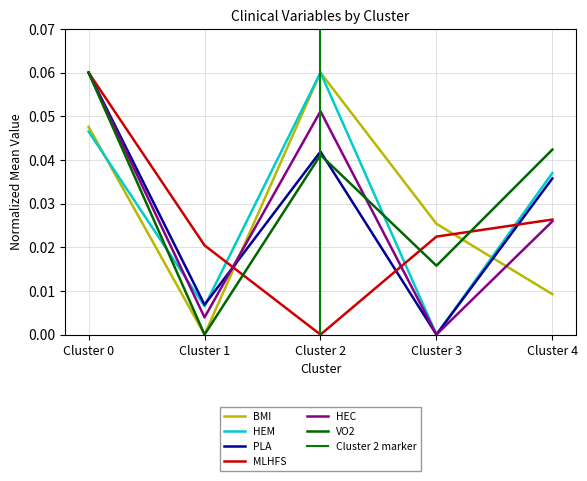

How many lines are shown in the chart?

6